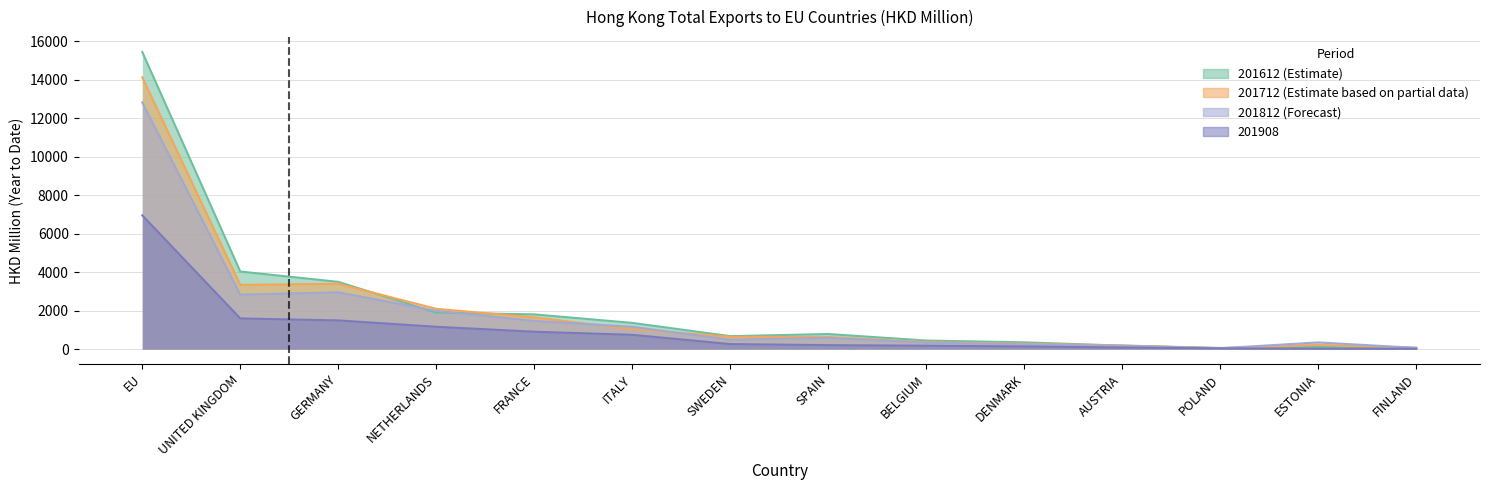

Reading right to left, transcribe all the data shown in this chart.

201612: 62.0	115.3	63.3	183.6	354.0	446.9	786.2	674.7	1365.1	1805.8	1899.4	3497.0	4034.0	15443.7
201712: 72.9	217.9	45.0	190.2	280.6	365.2	632.0	642.1	1035.8	1650.4	2095.3	3396.2	3337.8	14123.5
201812: 64.6	350.4	46.3	170.7	247.9	337.8	584.9	488.0	1160.0	1465.9	1989.8	2952.7	2832.0	12823.5
201908: 21.3	24.9	39.9	84.9	139.2	178.7	207.9	264.5	744.6	905.3	1162.9	1492.9	1596.0	6952.8